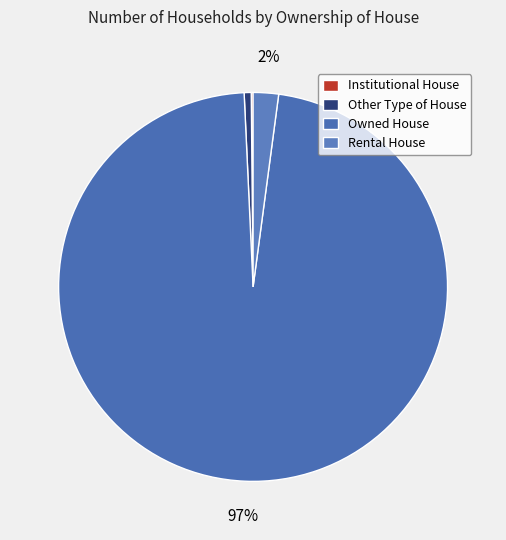

True or false: Other Type of House accounts for 11% of the total.

False